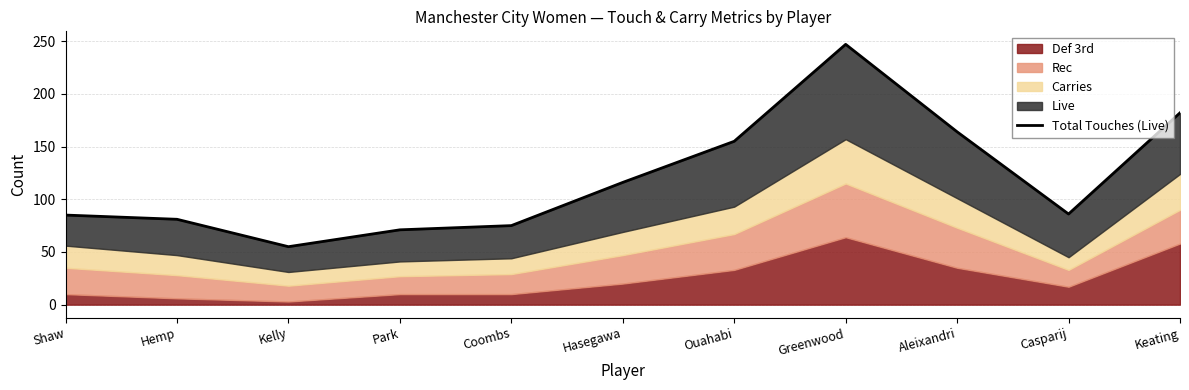

What is the difference between the second highest and minimum values?

127